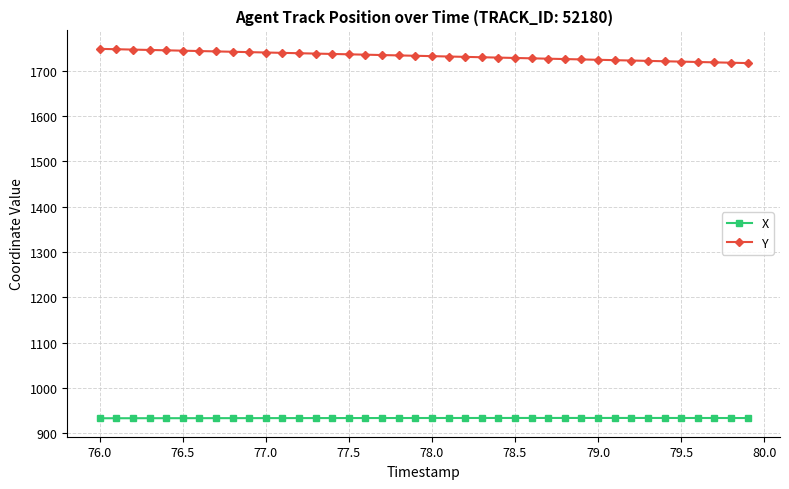

What is the greatest value displayed?

1747.9